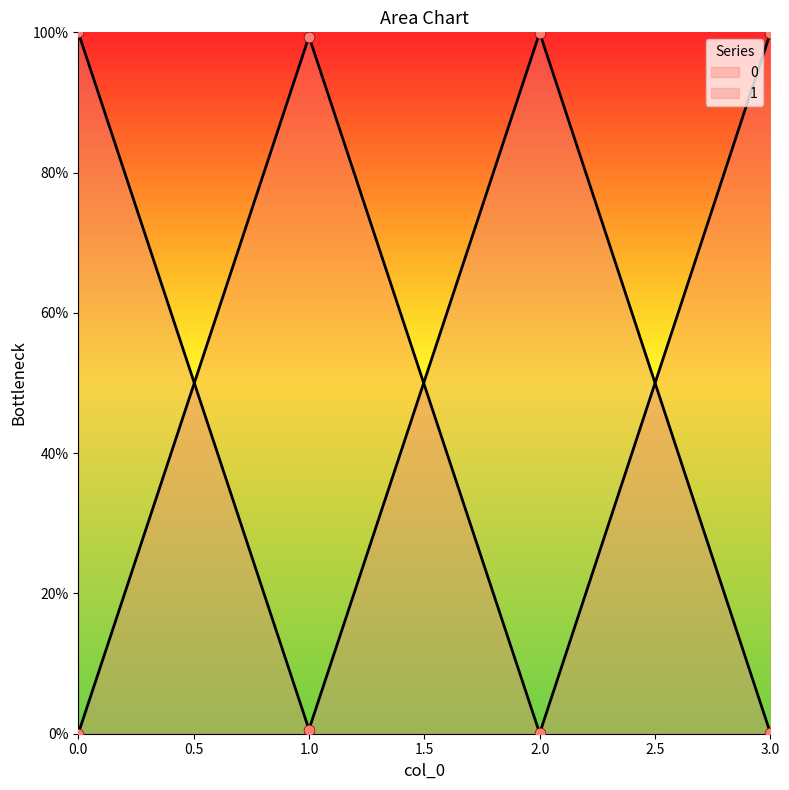

At which category is the sum across all series the highest?

1